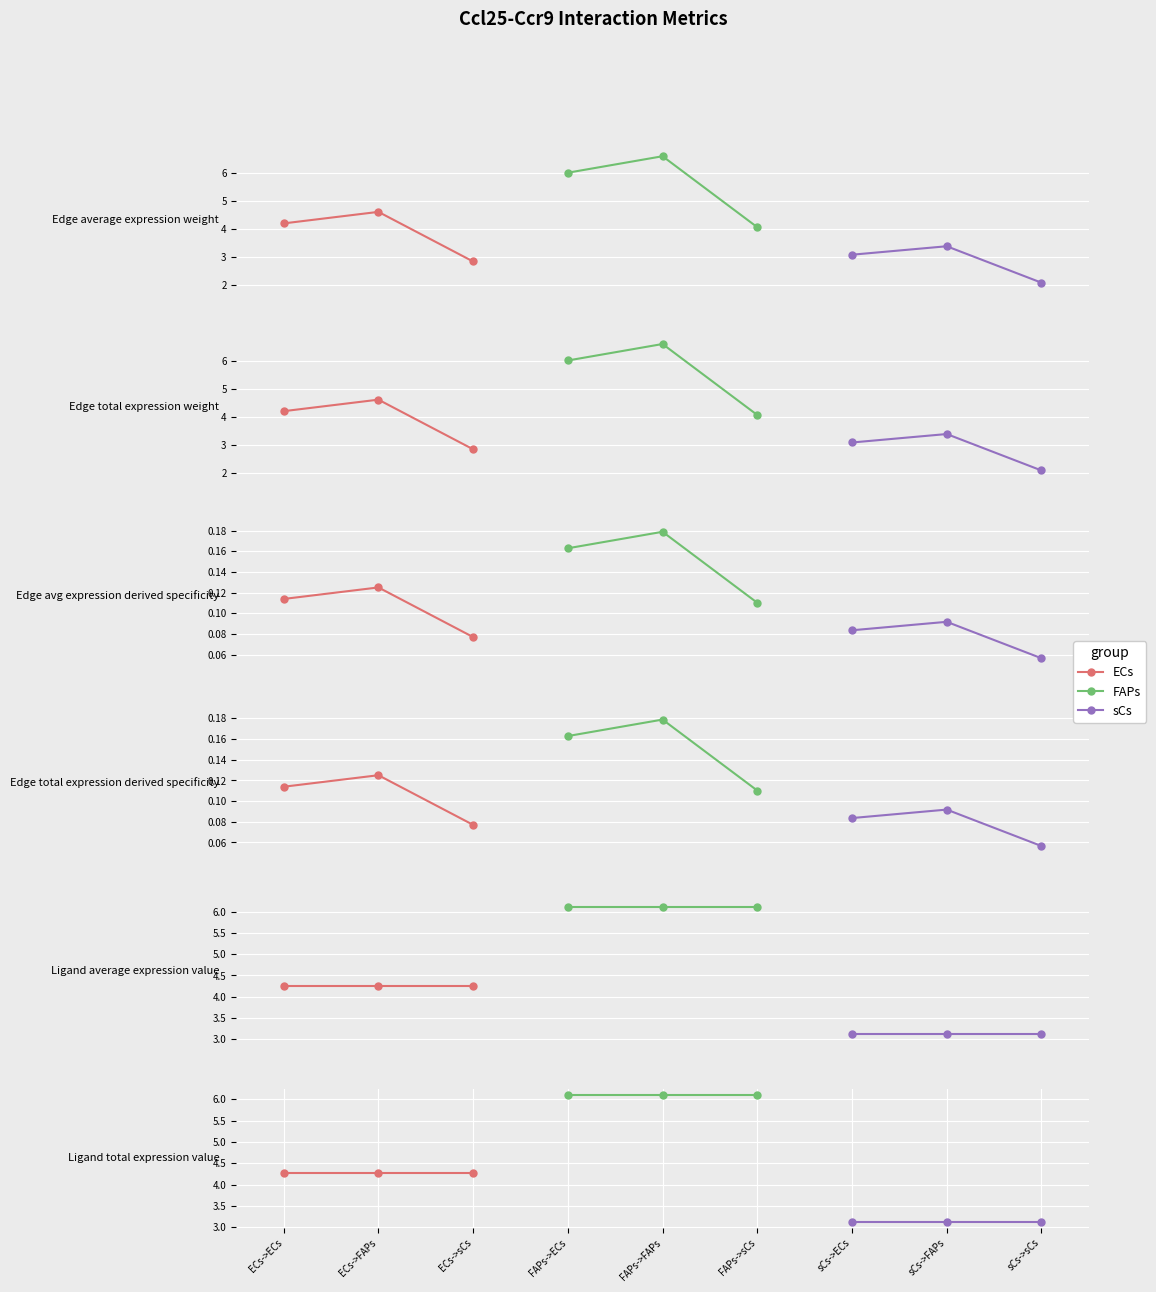

Is the value of sCs at ECs->FAPs greater than the value of ECs at ECs->sCs?

No